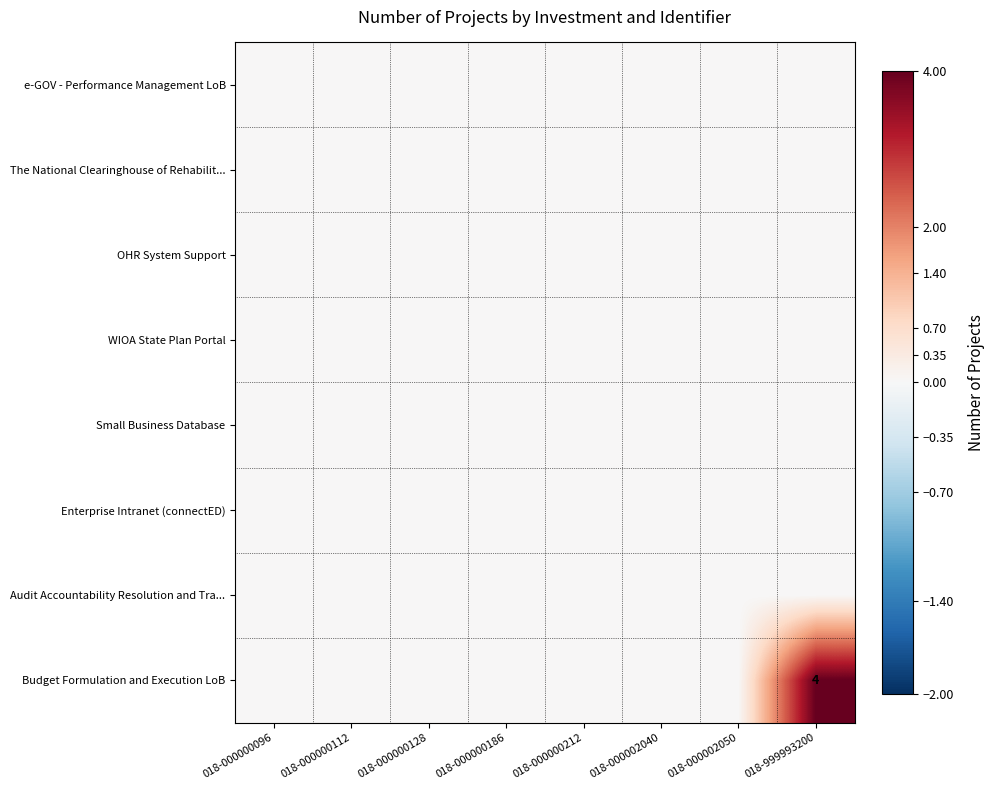

Which series has the largest range (max minus min)?

Budget Formulation and Execution LoB